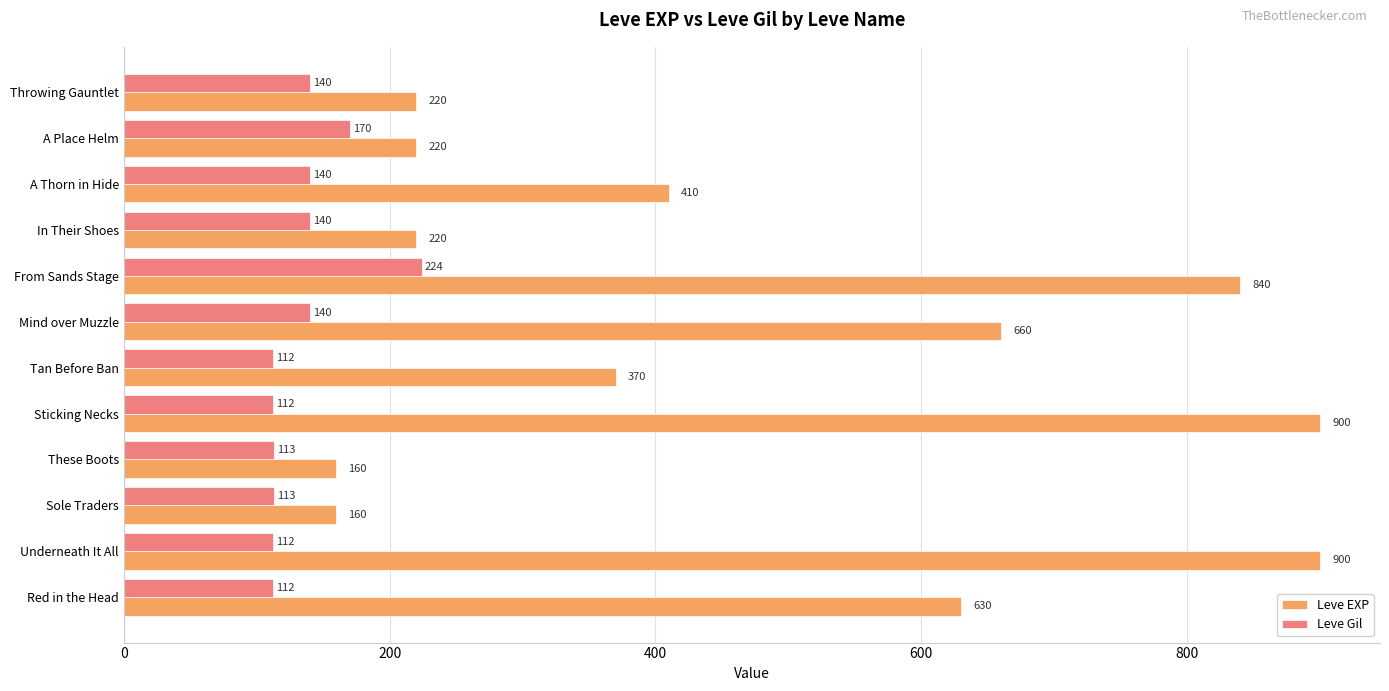

Is it true that Leve Gil equals 224 at From Sands Stage?

True